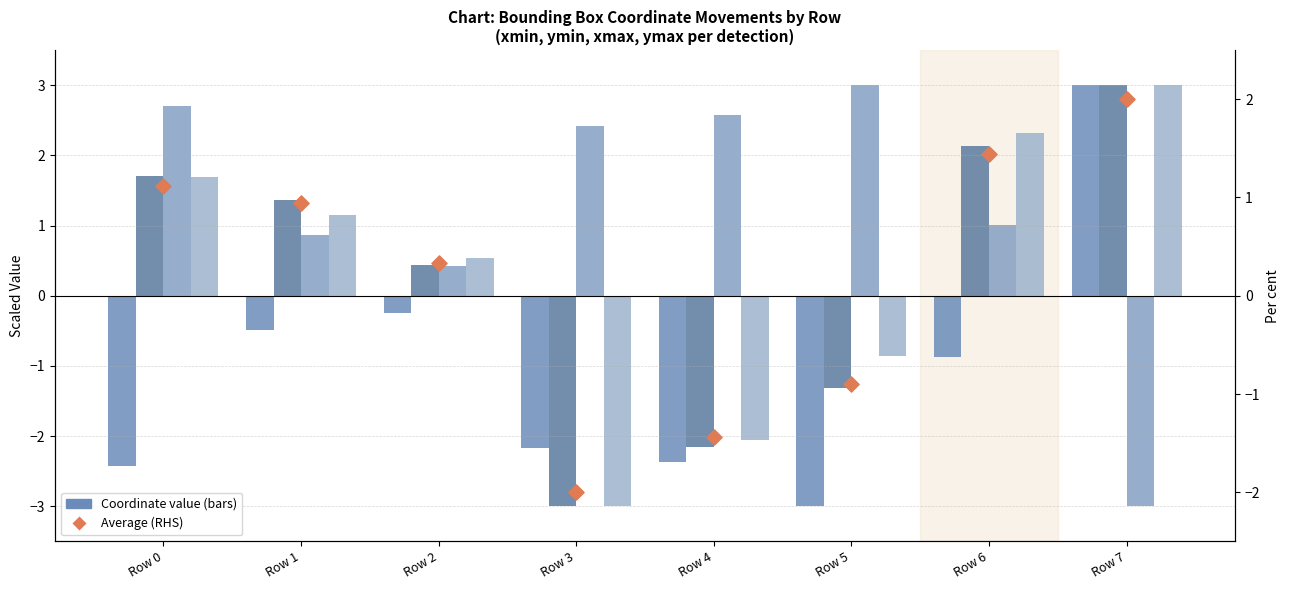

Which series contains the lowest Y value?

xmin